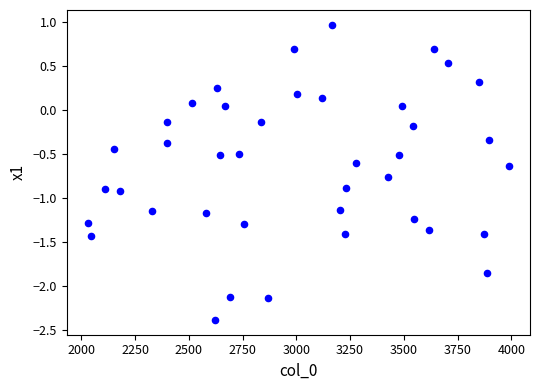

What is the range of Y values (max minus min)?

3.4